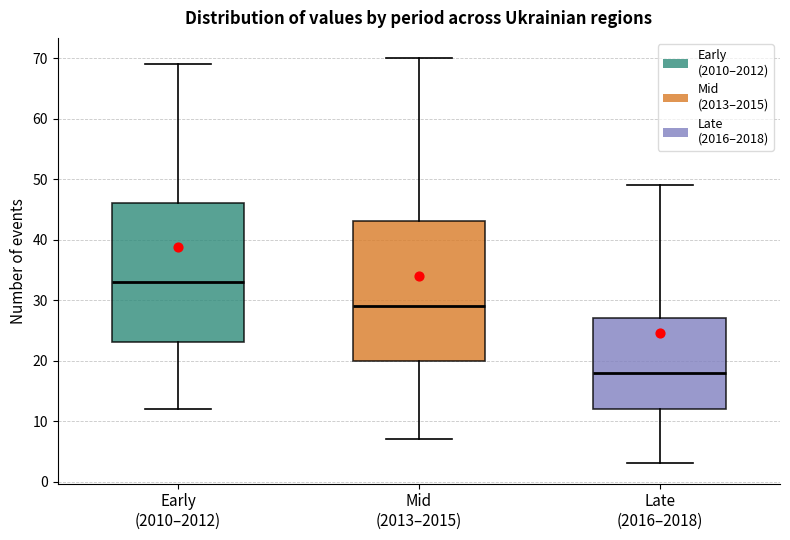

Which box has the lowest median line?

Late (2016–2018)